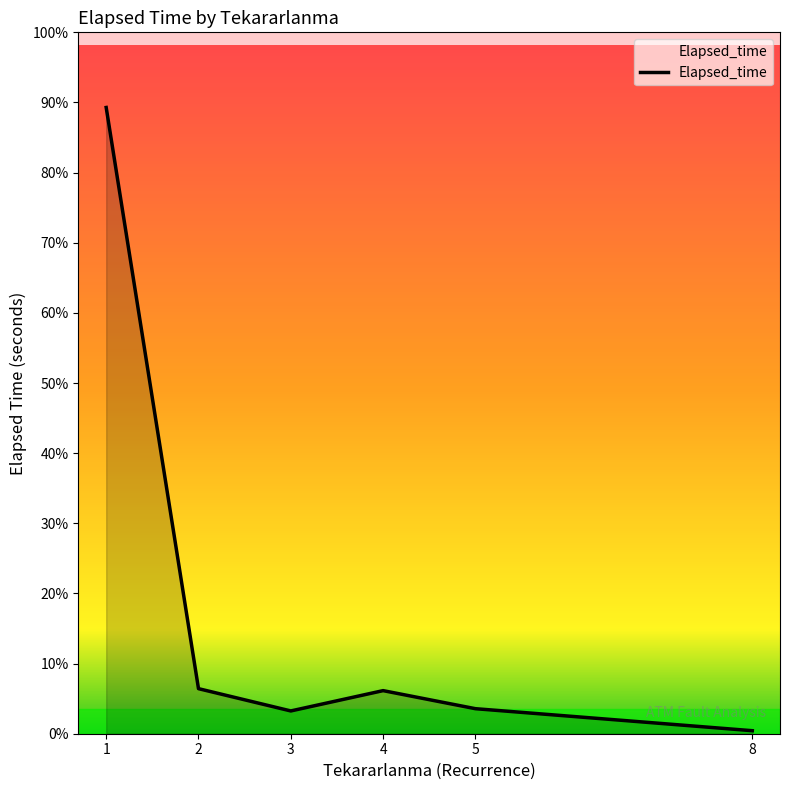

Does the chart display data point markers on the line(s)?

No